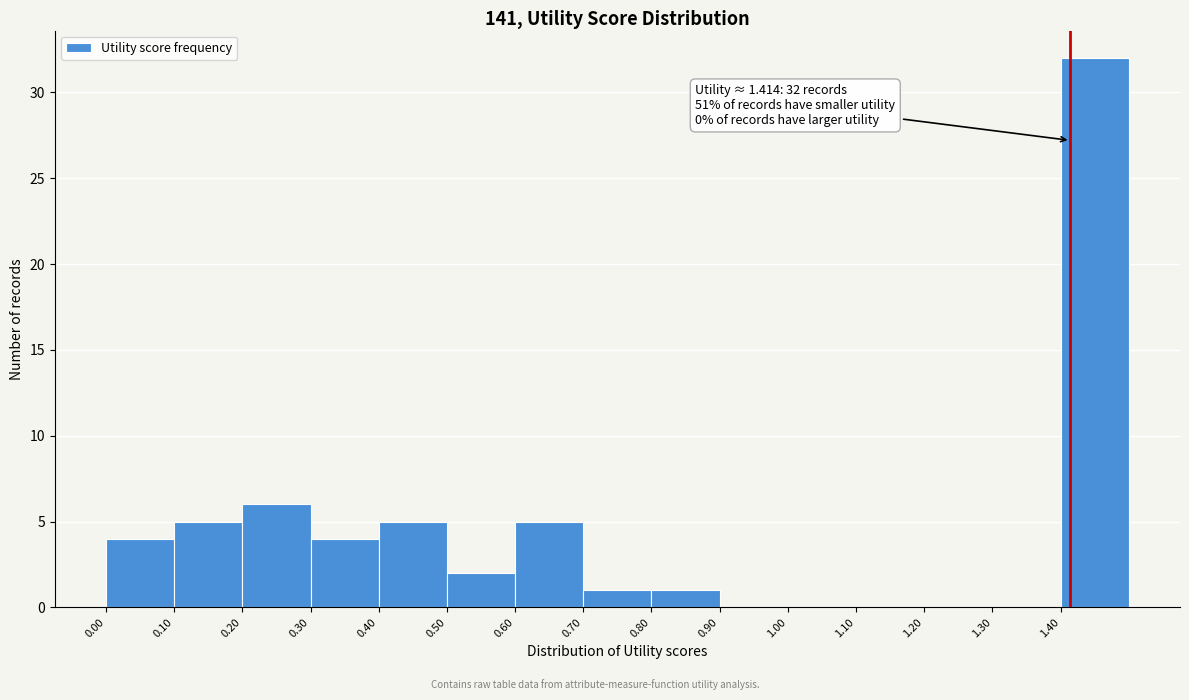

Which range on the x-axis has the tallest bar?

1.4 to 1.5